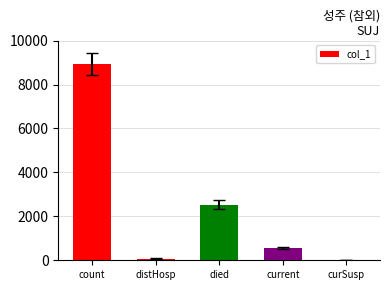

At which category does the chart reach its peak across all series?

count